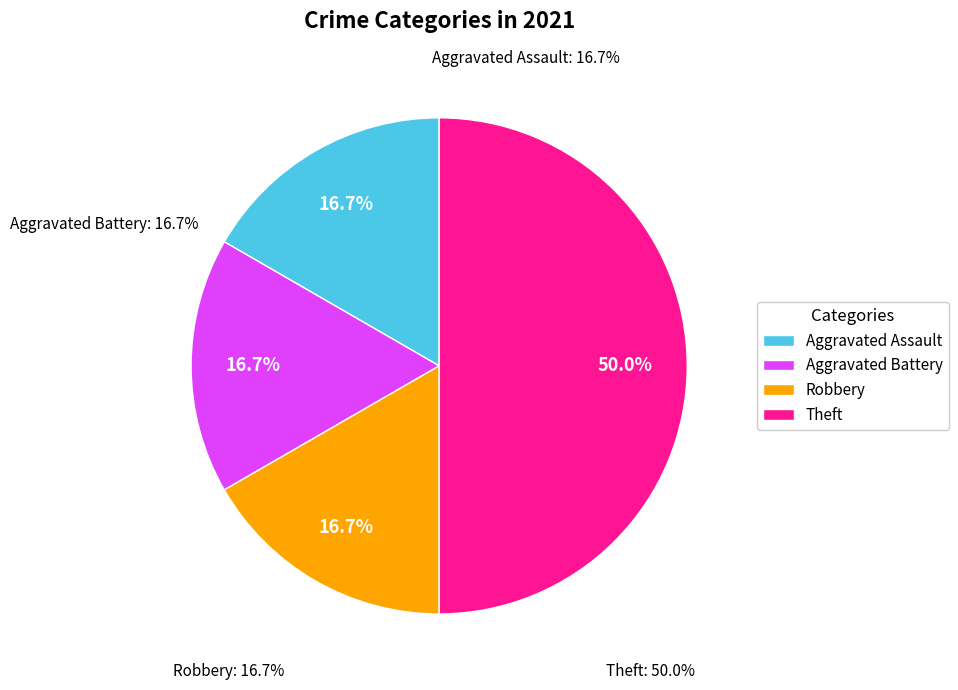

What percentage is the Robbery slice, to the nearest percent?

17%